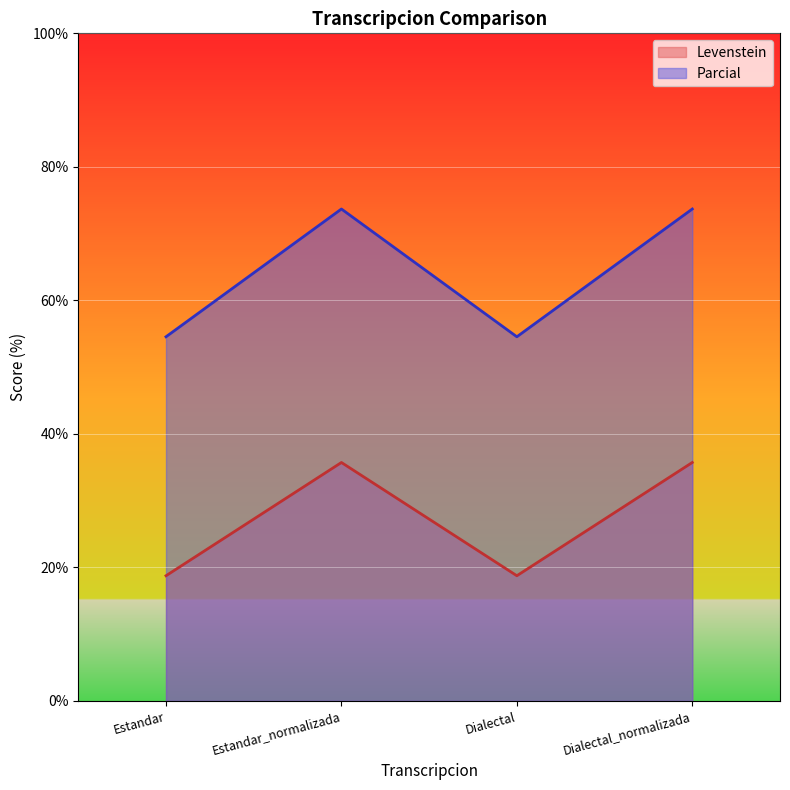

Between Dialectal_normalizada and Dialectal, which is larger?

Dialectal_normalizada